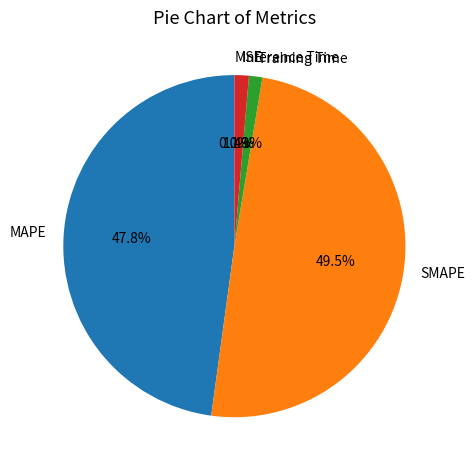

Which category has the biggest portion of the pie?

SMAPE